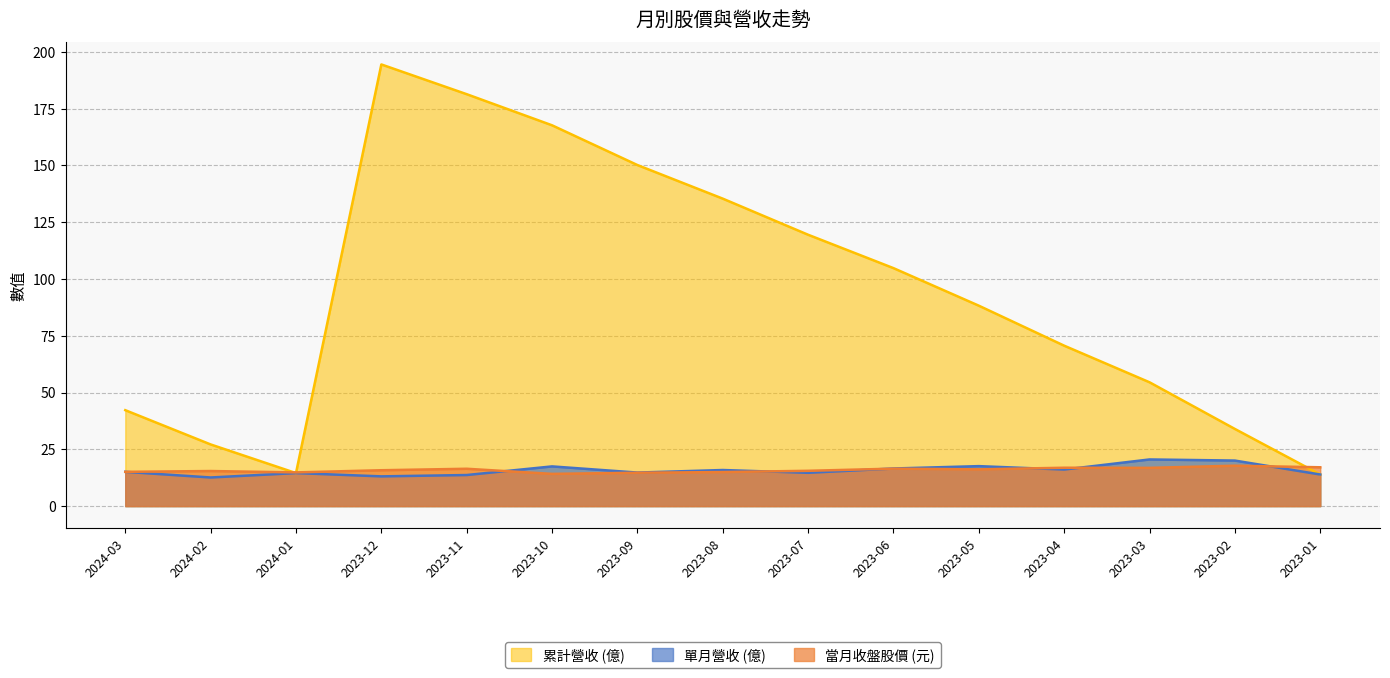

The value of 當月股價_收盤 at 2023-10 is 21.2. True or false?

False